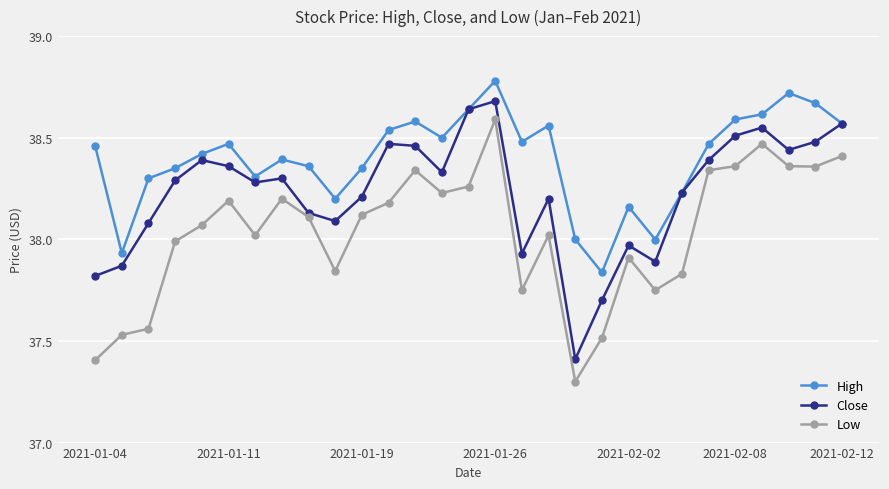

True or false: Low and Close intersect in this chart.

False